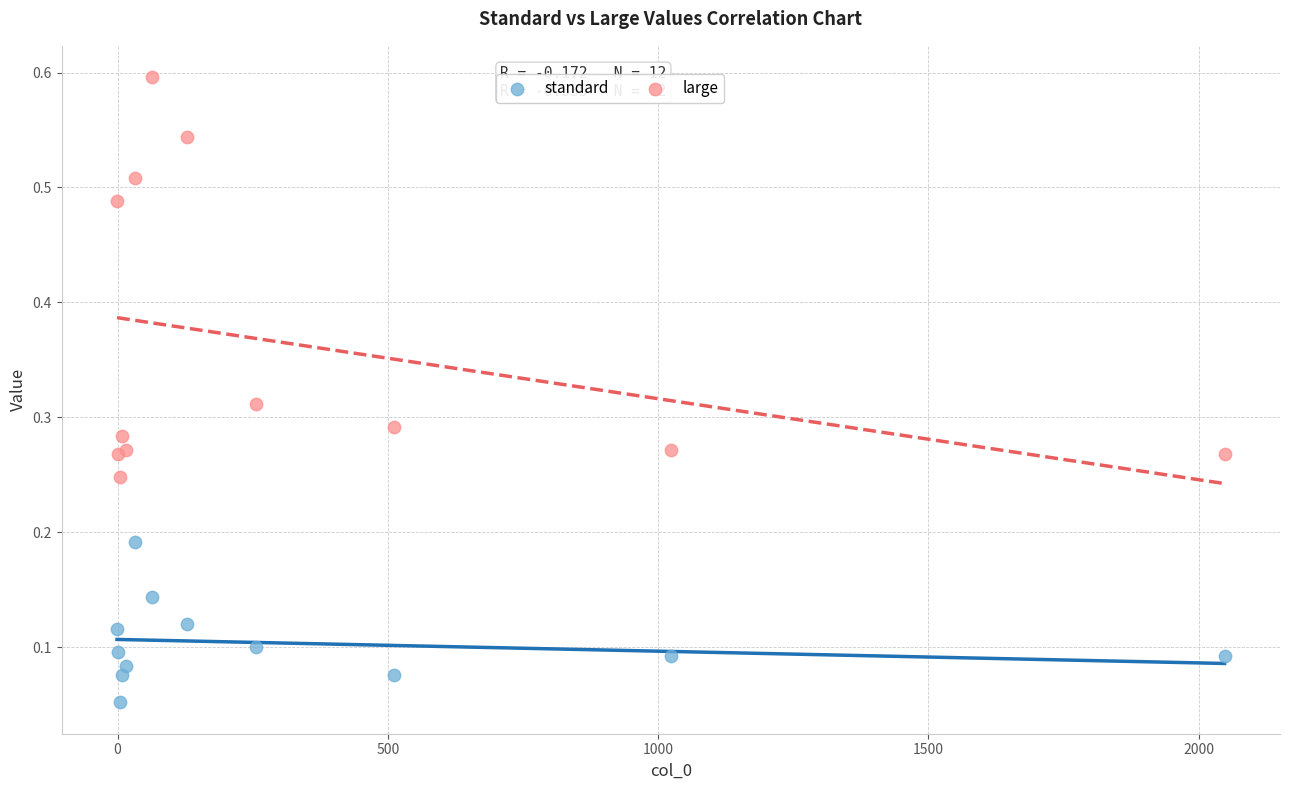

What is the X range (max minus min) for the scatter plot?

2049.0